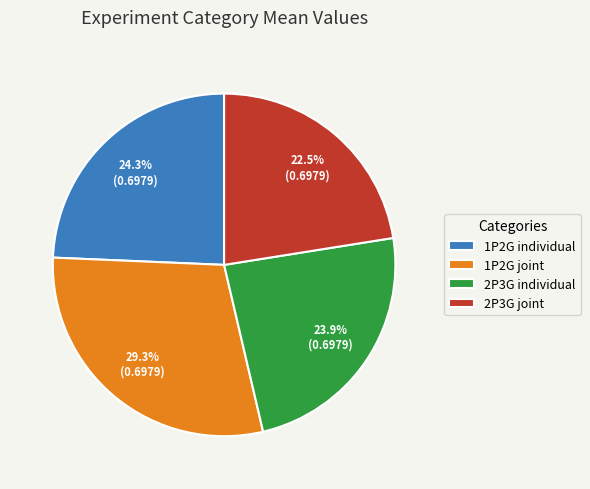

Does any single category account for the majority?

No